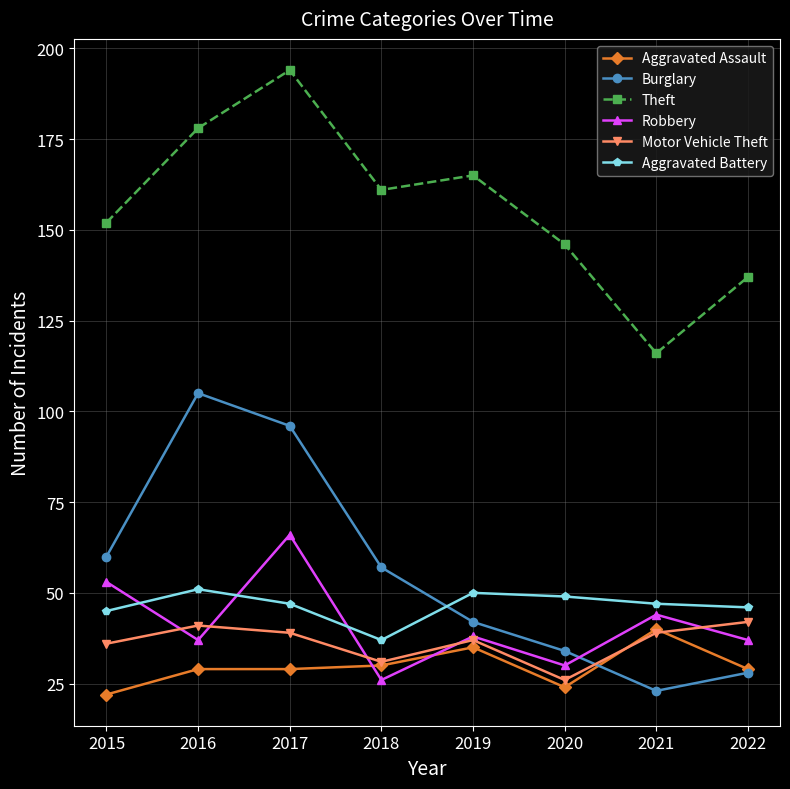

What are all the series names shown in the legend?

Aggravated Assault, Burglary, Theft, Robbery, Motor Vehicle Theft, Aggravated Battery